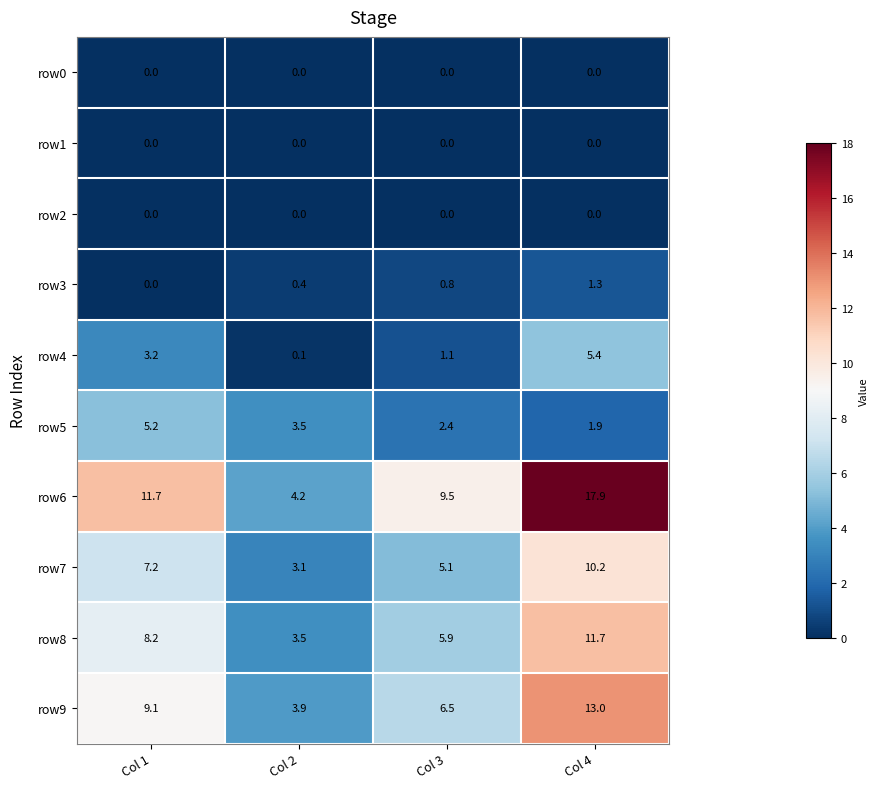

Is the value of row7 at Col 4 greater than the value of row2 at Col 2?

Yes